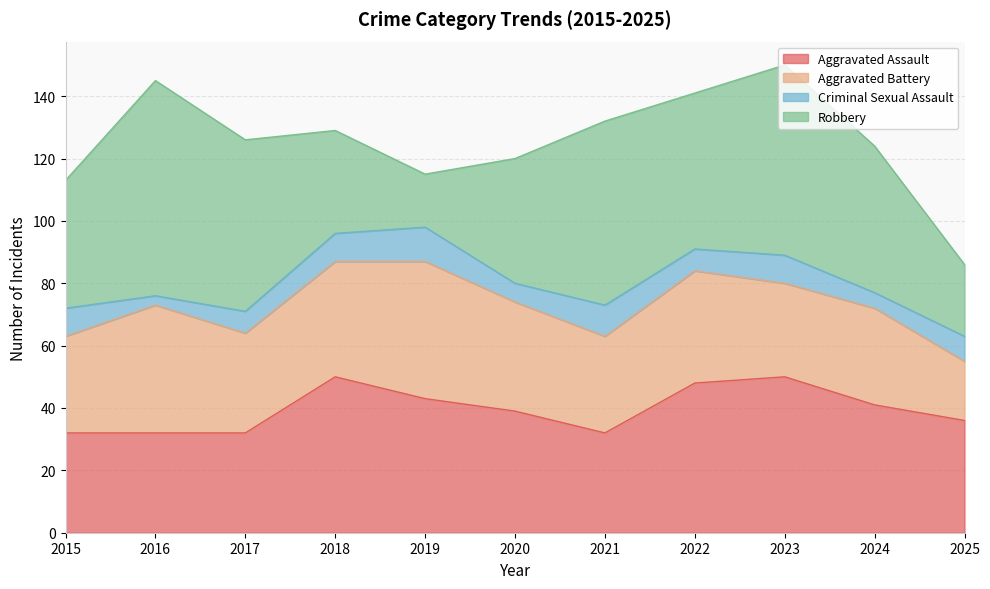

How many lines are shown in the chart?

4